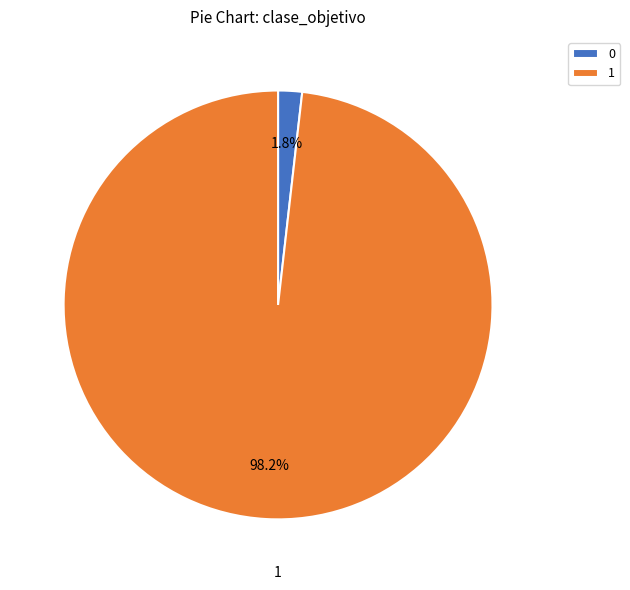

Count the number of slices in the pie.

2